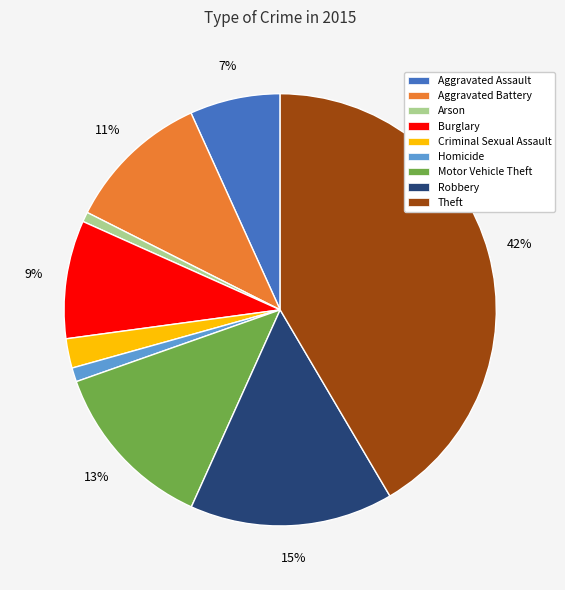

What percentage is the Arson slice, to the nearest percent?

1%